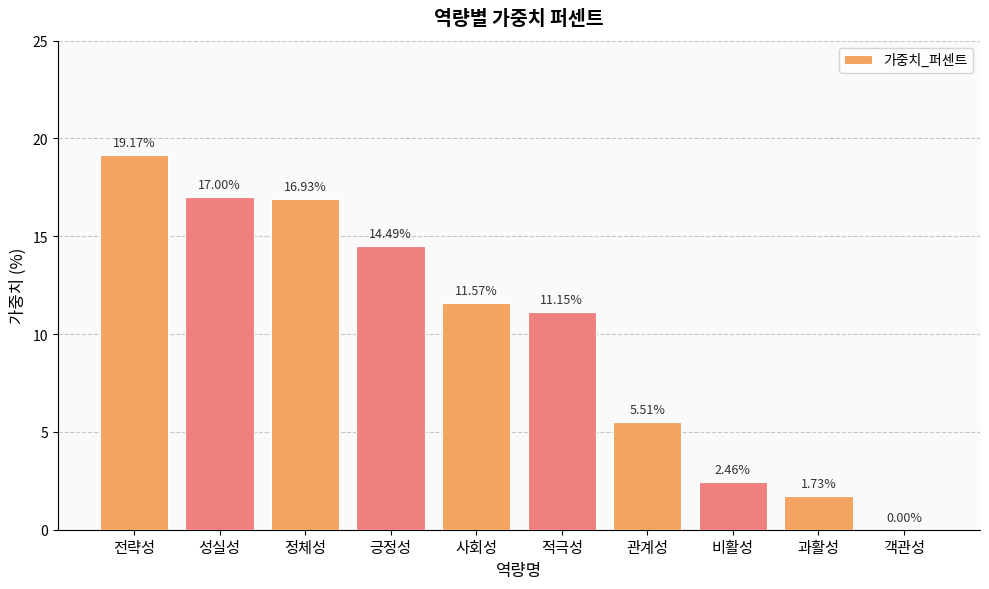

What is the sum of all values?

100.0